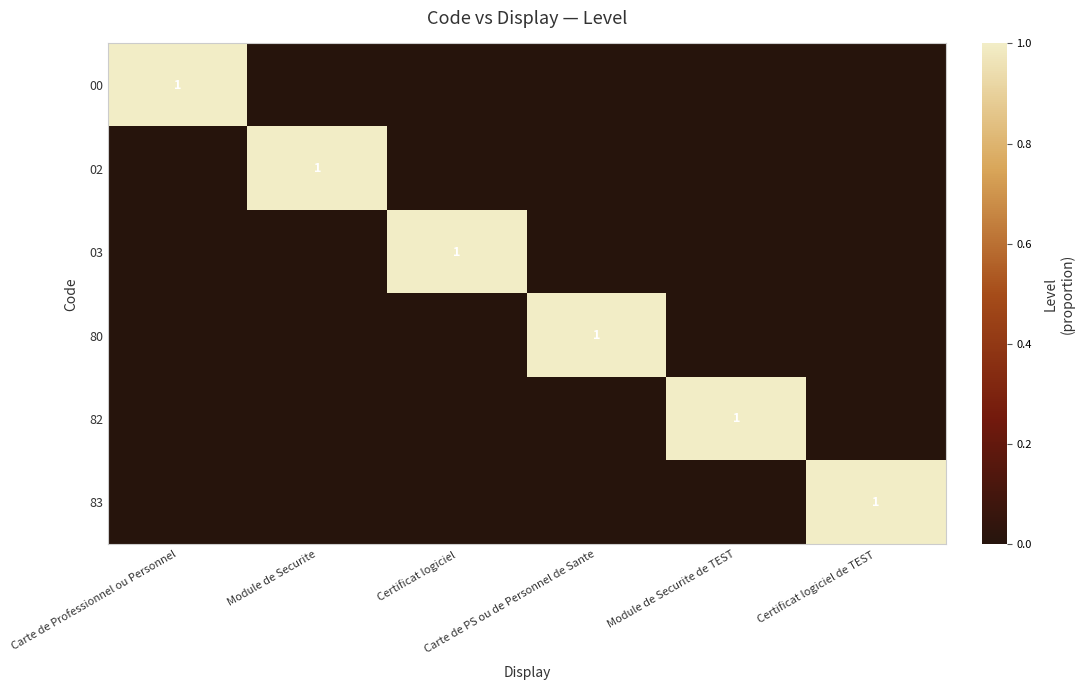

What is the spread (max minus min) of values at Certificat logiciel de TEST?

1